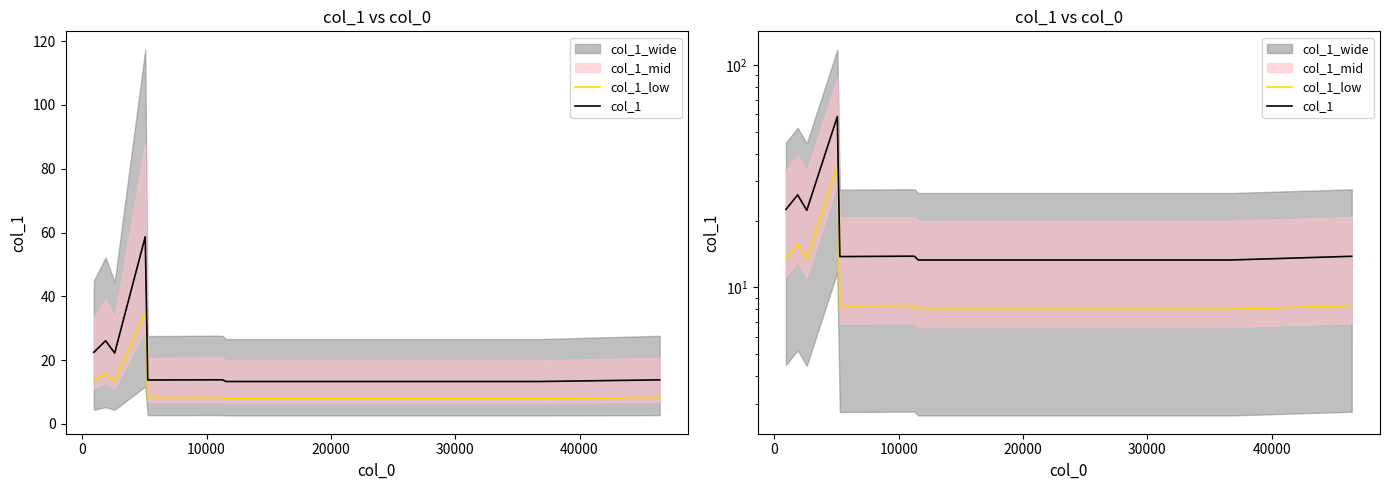

Between 9 and 50000, which is larger?

50000